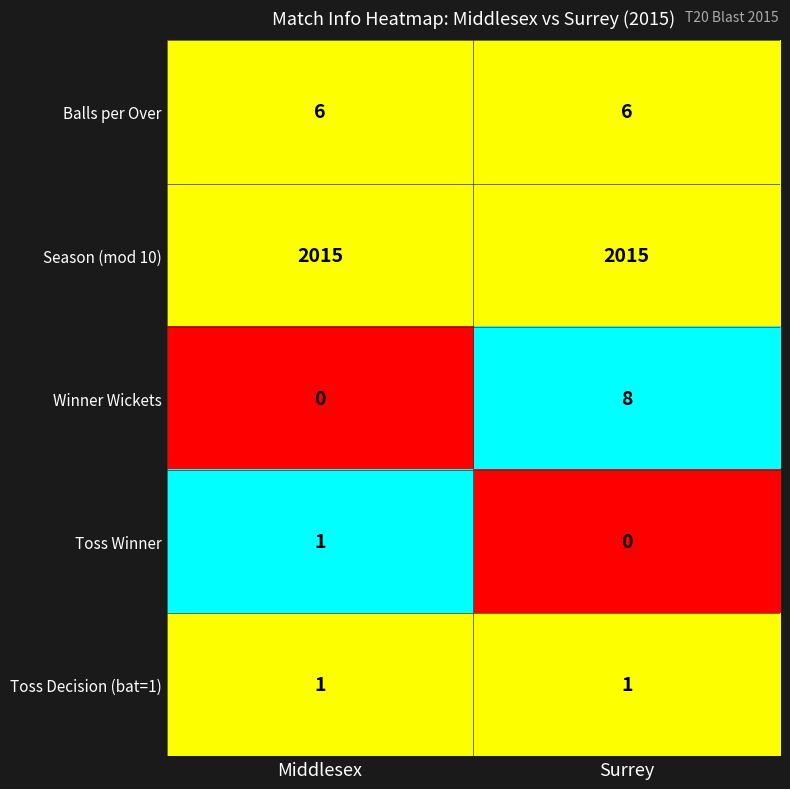

Which series has the largest range (max minus min)?

Winner Wickets